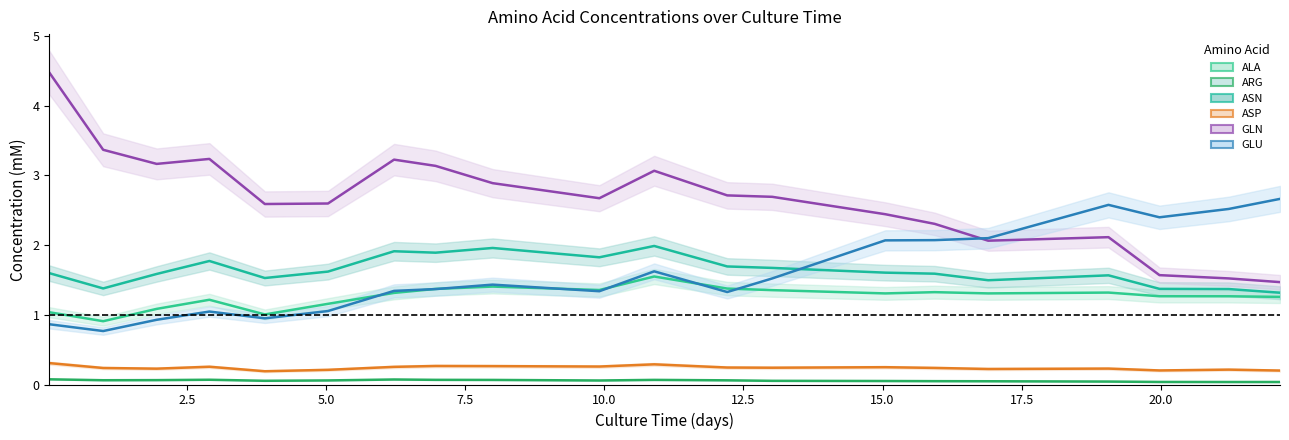

Count the ARG values in the range 0 to 1.

20